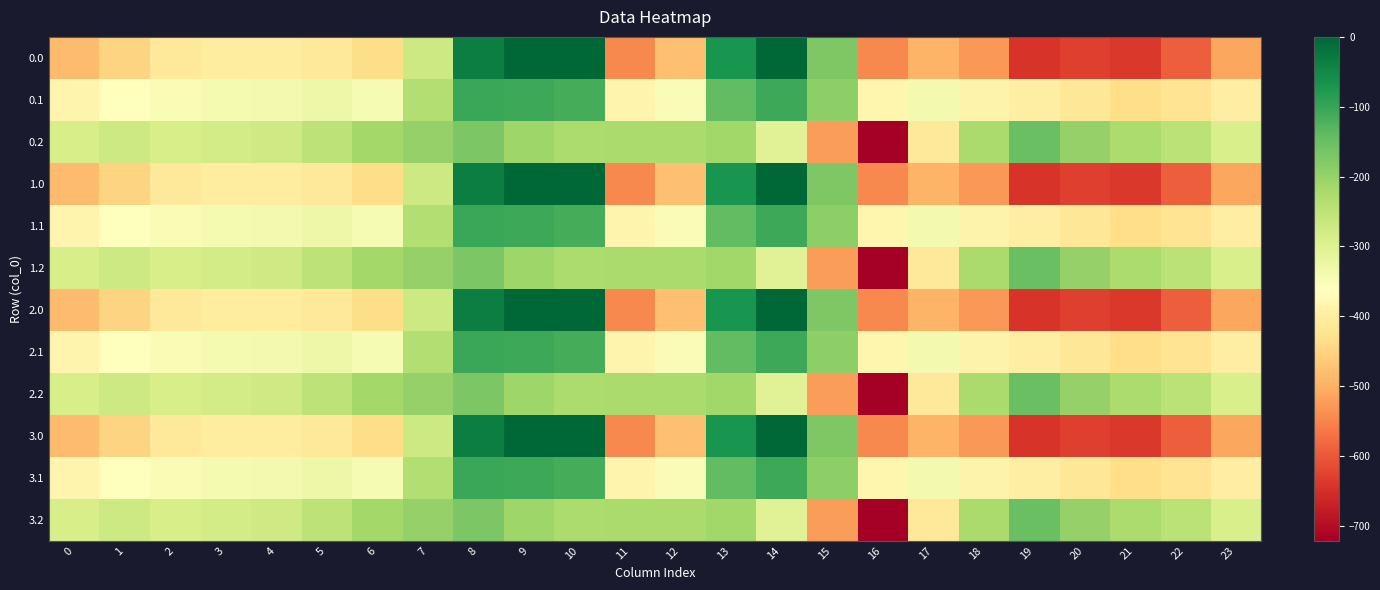

Reading left to right, extract all data points from this chart.

0.0: 0=-482.0	1=-449.5	2=-410.3	3=-404.4	4=-404.9	5=-410.8	6=-435.0	7=-270.7	8=-35.0	9=0.0	10=0.0	11=-544.3	12=-477.2	13=-70.2	14=-0.3	15=-172.8	16=-545.4	17=-493.8	18=-529.6	19=-644.5	20=-629.9	21=-638.4	22=-592.3	23=-511.3
0.1: 0=-384.6	1=-361.1	2=-347.9	3=-342.7	4=-339.6	5=-329.5	6=-345.2	7=-234.9	8=-102.3	9=-104.8	10=-114.0	11=-384.7	12=-350.8	13=-141.2	14=-105.5	15=-190.4	16=-380.5	17=-340.1	18=-388.5	19=-399.7	20=-414.5	21=-432.4	22=-419.9	23=-399.4
0.2: 0=-287.1	1=-272.7	2=-285.5	3=-281.0	4=-274.4	5=-248.1	6=-216.4	7=-199.0	8=-169.5	9=-209.6	10=-228.0	11=-225.2	12=-224.3	13=-212.2	14=-301.9	15=-522.2	16=-721.2	17=-409.5	18=-223.1	19=-151.1	20=-199.2	21=-226.4	22=-247.4	23=-287.5
1.0: 0=-482.0	1=-449.5	2=-410.3	3=-404.4	4=-404.9	5=-410.8	6=-435.0	7=-270.7	8=-35.0	9=0.0	10=0.0	11=-544.3	12=-477.2	13=-70.2	14=-0.3	15=-172.8	16=-545.4	17=-493.8	18=-529.6	19=-644.5	20=-629.9	21=-638.4	22=-592.3	23=-511.3
1.1: 0=-384.6	1=-361.1	2=-347.9	3=-342.7	4=-339.6	5=-329.5	6=-345.2	7=-234.9	8=-102.3	9=-104.8	10=-114.0	11=-384.7	12=-350.8	13=-141.2	14=-105.5	15=-190.4	16=-380.5	17=-340.1	18=-388.5	19=-399.7	20=-414.5	21=-432.4	22=-419.9	23=-399.4
1.2: 0=-287.1	1=-272.7	2=-285.5	3=-281.0	4=-274.4	5=-248.1	6=-216.4	7=-199.0	8=-169.5	9=-209.6	10=-228.0	11=-225.2	12=-224.3	13=-212.2	14=-301.9	15=-522.2	16=-721.2	17=-409.5	18=-223.1	19=-151.1	20=-199.2	21=-226.4	22=-247.4	23=-287.5
2.0: 0=-482.0	1=-449.5	2=-410.3	3=-404.4	4=-404.9	5=-410.8	6=-435.0	7=-270.7	8=-35.0	9=0.0	10=0.0	11=-544.3	12=-477.2	13=-70.2	14=-0.3	15=-172.8	16=-545.4	17=-493.8	18=-529.6	19=-644.5	20=-629.9	21=-638.4	22=-592.3	23=-511.3
2.1: 0=-384.6	1=-361.1	2=-347.9	3=-342.7	4=-339.6	5=-329.5	6=-345.2	7=-234.9	8=-102.3	9=-104.8	10=-114.0	11=-384.7	12=-350.8	13=-141.2	14=-105.5	15=-190.4	16=-380.5	17=-340.1	18=-388.5	19=-399.7	20=-414.5	21=-432.4	22=-419.9	23=-399.4
2.2: 0=-287.1	1=-272.7	2=-285.5	3=-281.0	4=-274.4	5=-248.1	6=-216.4	7=-199.0	8=-169.5	9=-209.6	10=-228.0	11=-225.2	12=-224.3	13=-212.2	14=-301.9	15=-522.2	16=-721.2	17=-409.5	18=-223.1	19=-151.1	20=-199.2	21=-226.4	22=-247.4	23=-287.5
3.0: 0=-482.0	1=-449.5	2=-410.3	3=-404.4	4=-404.9	5=-410.8	6=-435.0	7=-270.7	8=-35.0	9=0.0	10=0.0	11=-544.3	12=-477.2	13=-70.2	14=-0.3	15=-172.8	16=-545.4	17=-493.8	18=-529.6	19=-644.5	20=-629.9	21=-638.4	22=-592.3	23=-511.3
3.1: 0=-384.6	1=-361.1	2=-347.9	3=-342.7	4=-339.6	5=-329.5	6=-345.2	7=-234.9	8=-102.3	9=-104.8	10=-114.0	11=-384.7	12=-350.8	13=-141.2	14=-105.5	15=-190.4	16=-380.5	17=-340.1	18=-388.5	19=-399.7	20=-414.5	21=-432.4	22=-419.9	23=-399.4
3.2: 0=-287.1	1=-272.7	2=-285.5	3=-281.0	4=-274.4	5=-248.1	6=-216.4	7=-199.0	8=-169.5	9=-209.6	10=-228.0	11=-225.2	12=-224.3	13=-212.2	14=-301.9	15=-522.2	16=-721.2	17=-409.5	18=-223.1	19=-151.1	20=-199.2	21=-226.4	22=-247.4	23=-287.5